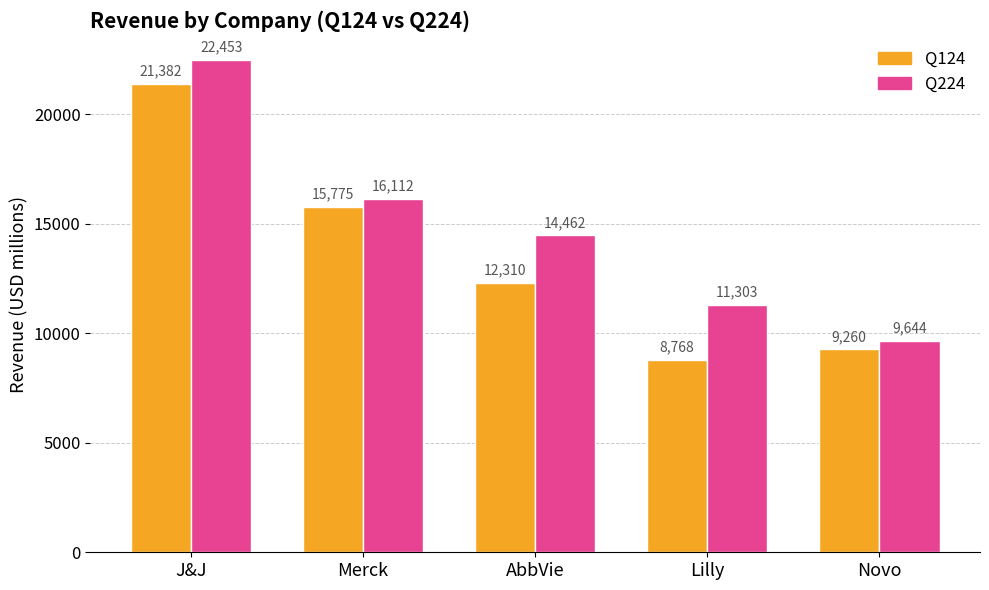

What is the value of the Q124 bar at the 5th from the left?

9260.2